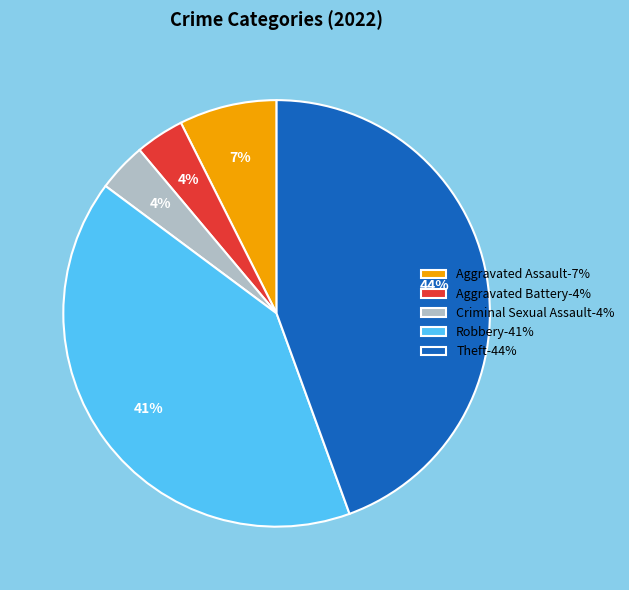

To the nearest percent, what portion does Aggravated Assault represent?

7%